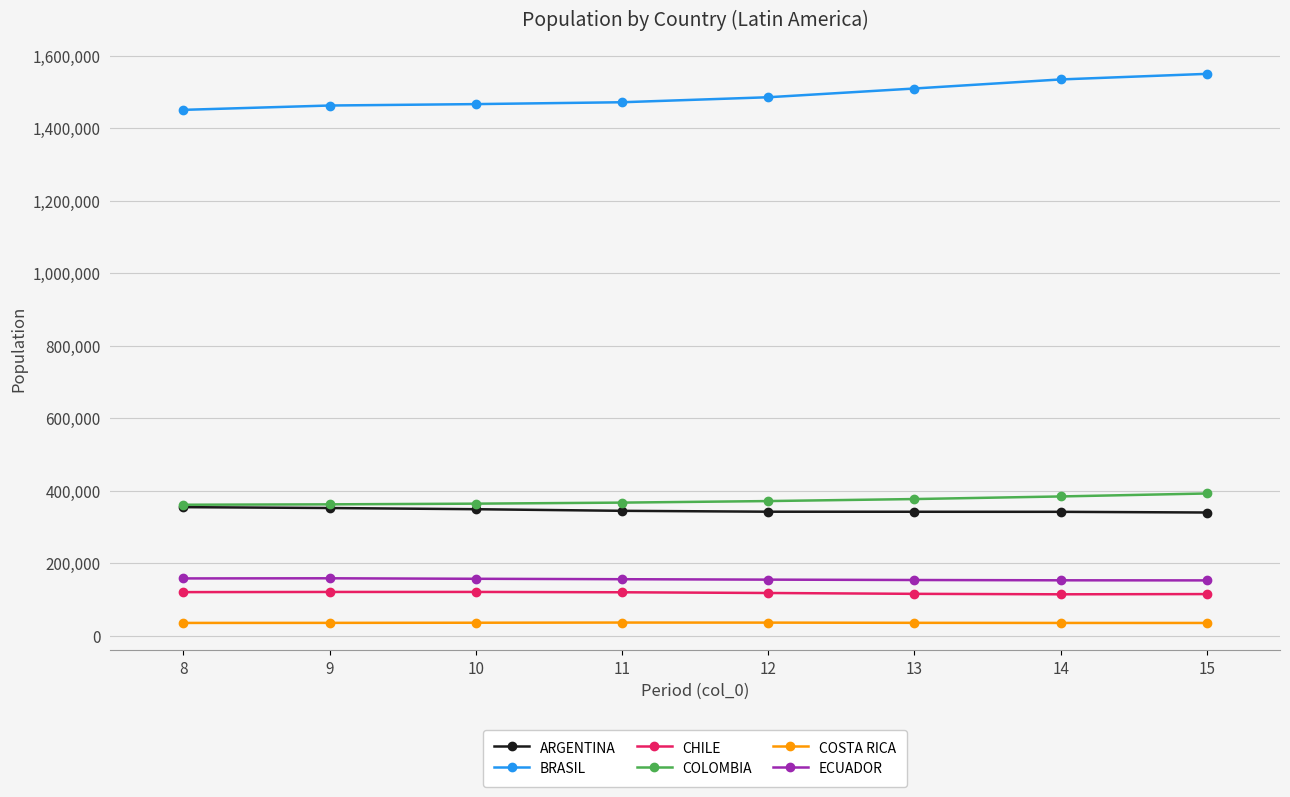

At how many categories does at least one series exceed 77866?

8